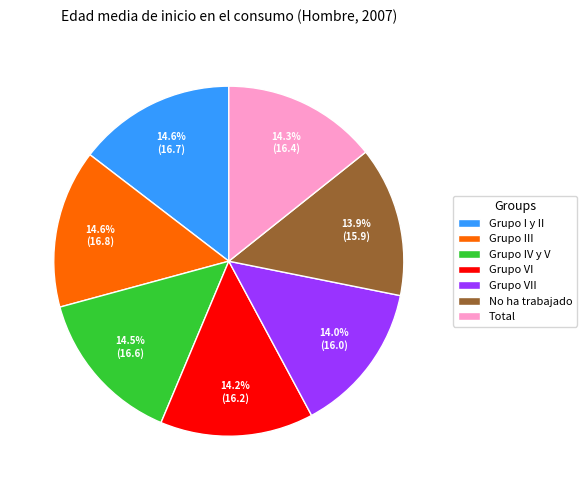

What is the ratio of the value at Grupo IV y V to the value at Grupo VI?

1.0